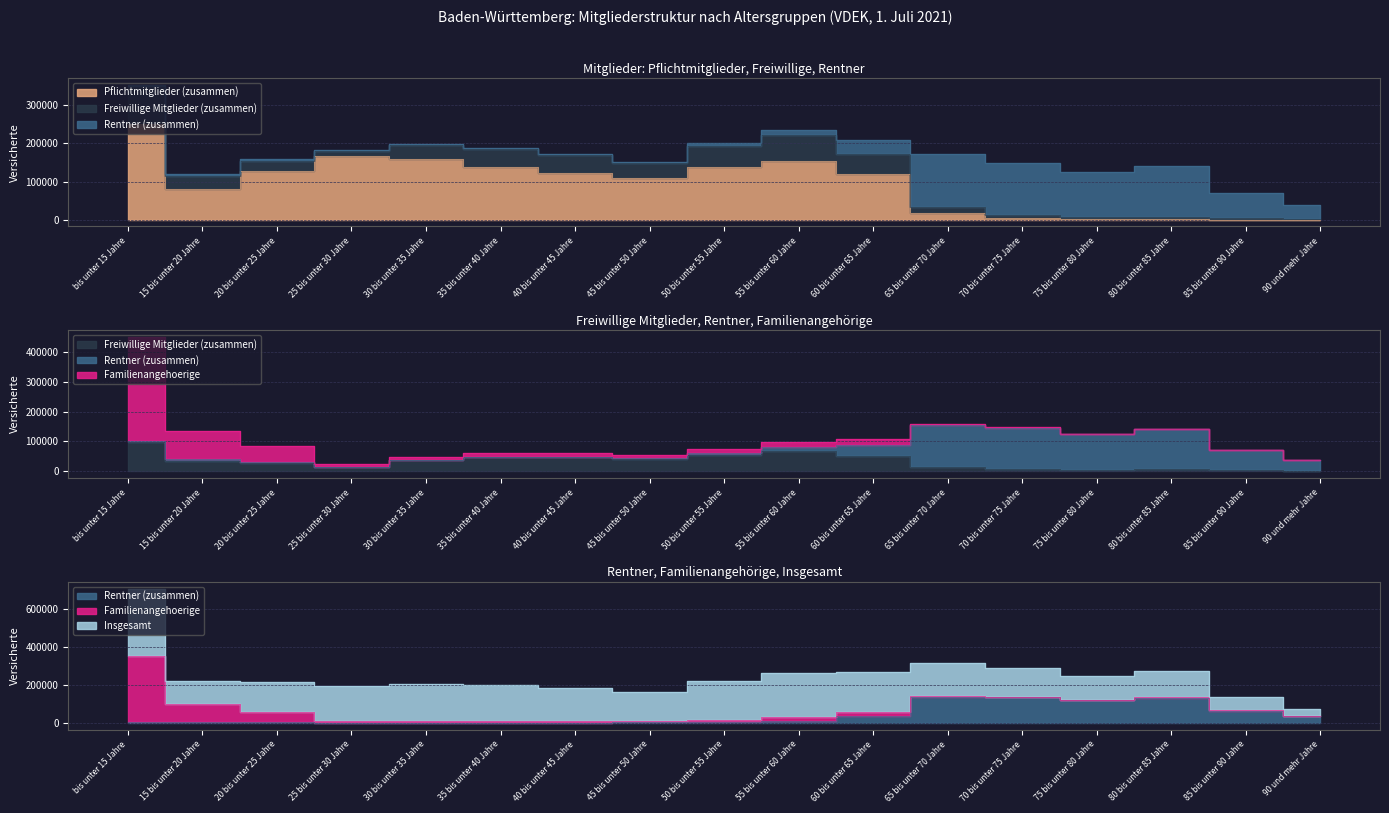

What is the label of the 6th point from the right?

65 bis unter 70 Jahre